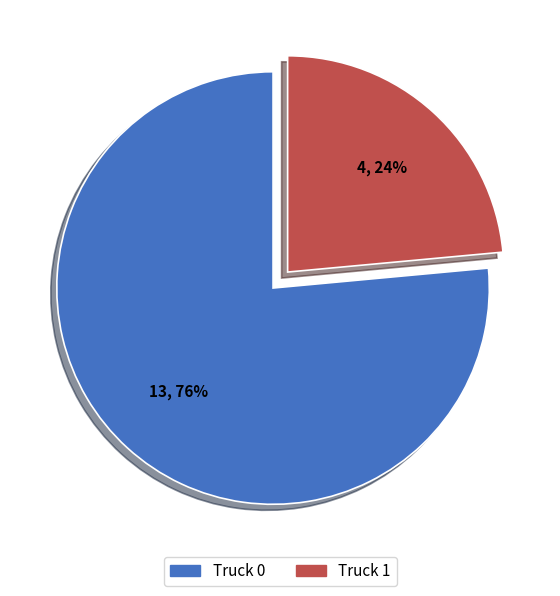

To the nearest percent, what is the combined percentage of Truck 1 and Truck 0?

100%